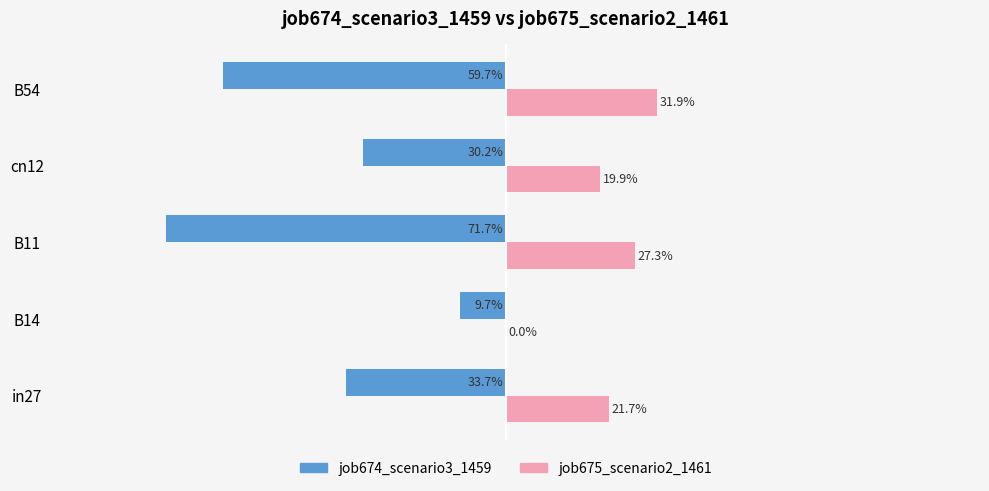

What is the value of the job675_scenario2_1461 bar at the 3rd from the left?

0.3